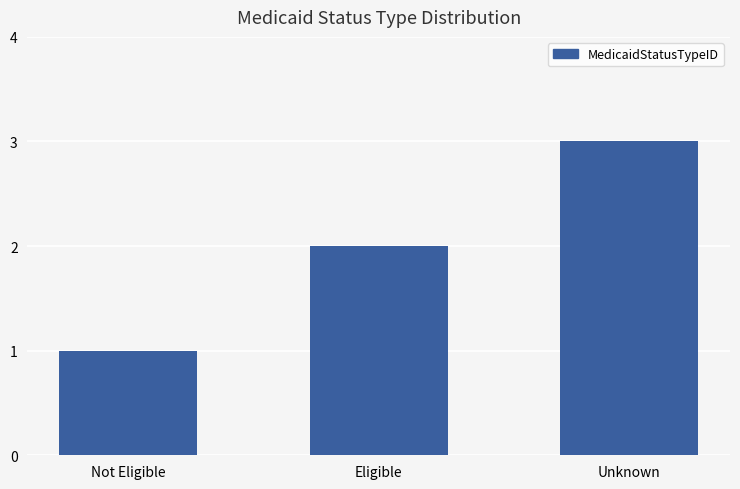

Reading left to right, extract all data points from this chart.

Not Eligible=1	Eligible=2	Unknown=3